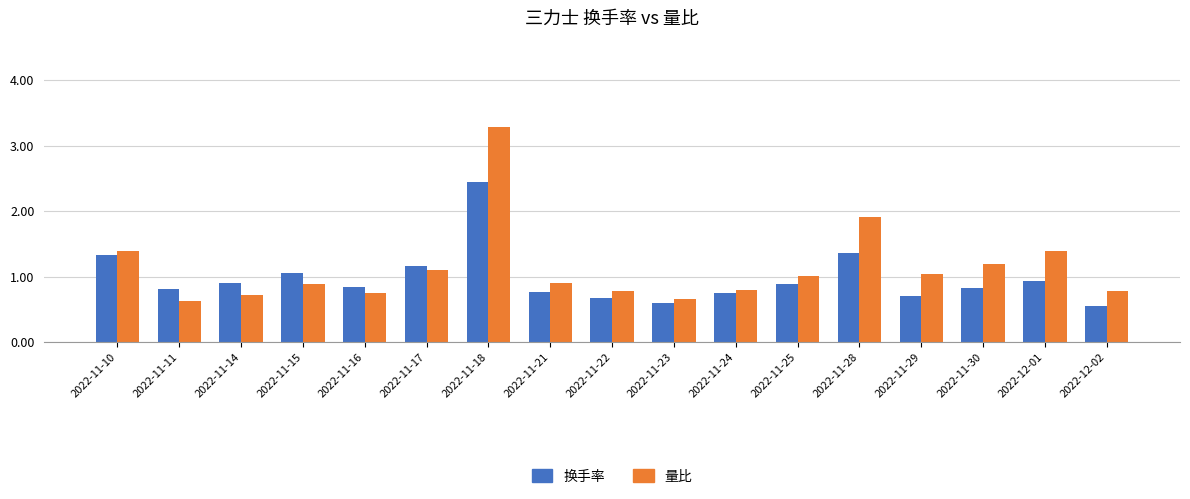

How many bars are there in total?

34